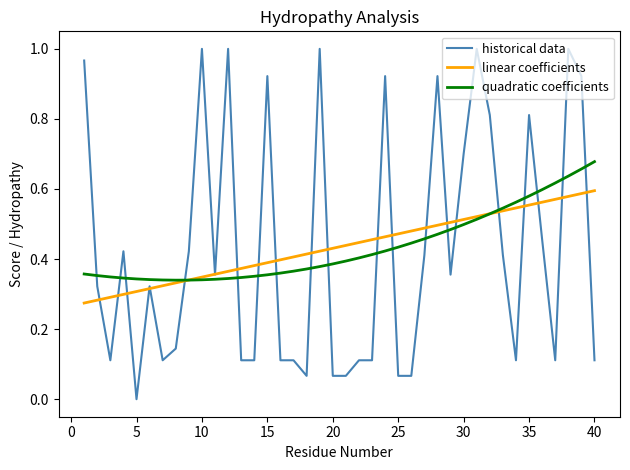

Rank the series by their maximum value, from highest to lowest.

historical data, quadratic coefficients, linear coefficients